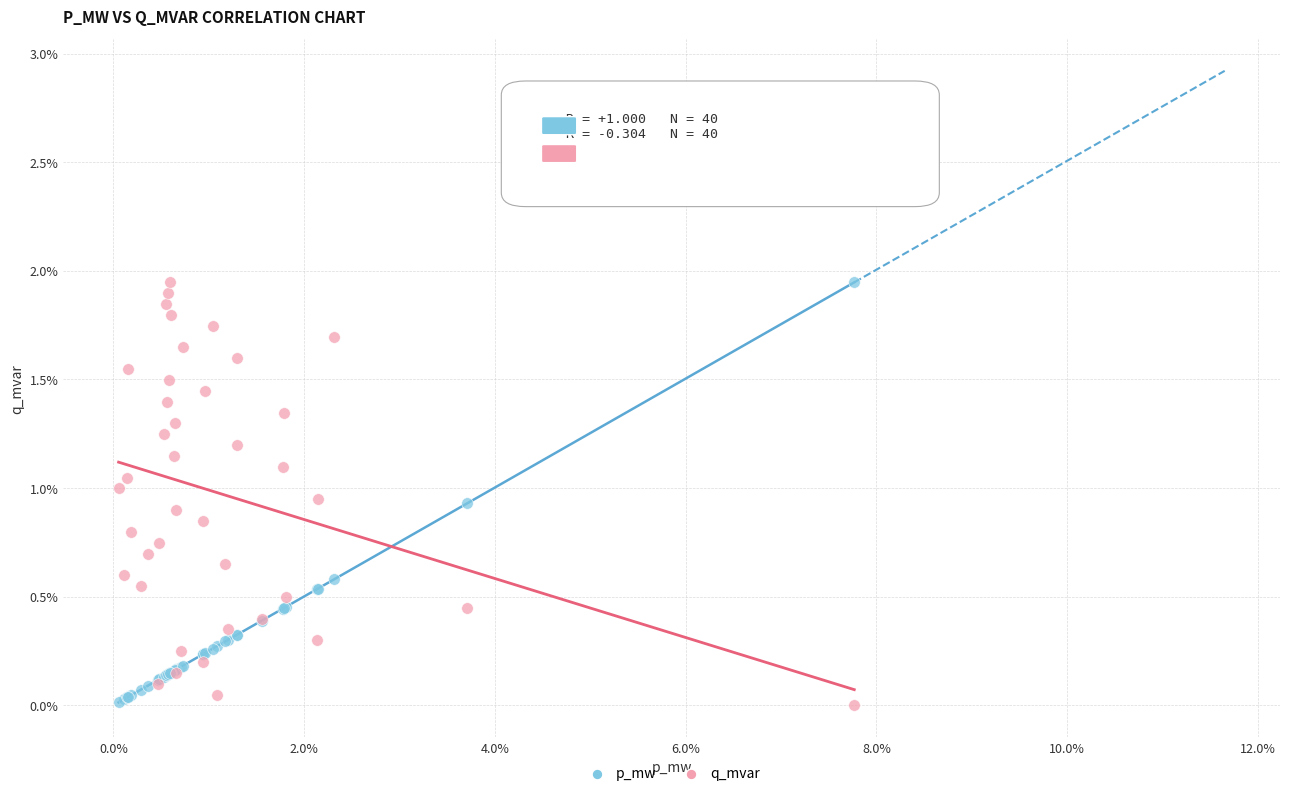

What are all the series names shown in the legend?

p_mw, q_mvar